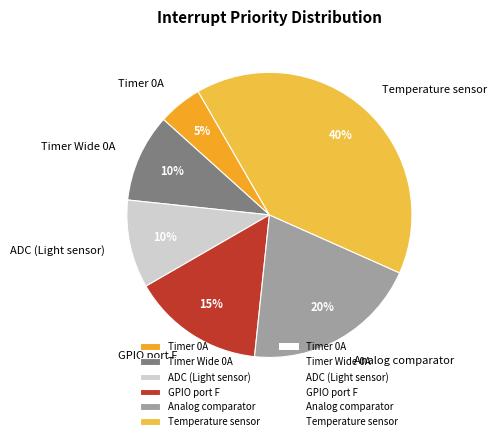

To the nearest percent, what percentage of the pie is Temperature sensor?

40%